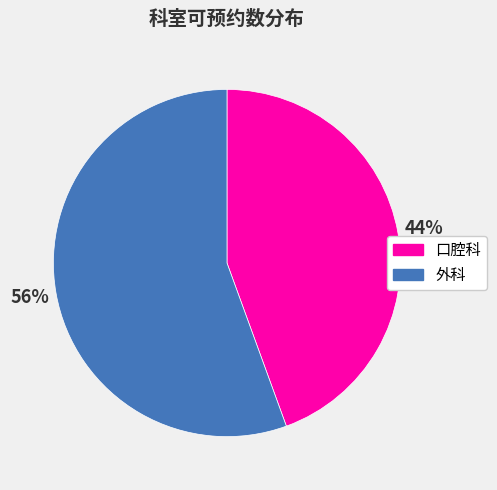

Combined, do 口腔科 and 外科 account for over 50%?

Yes